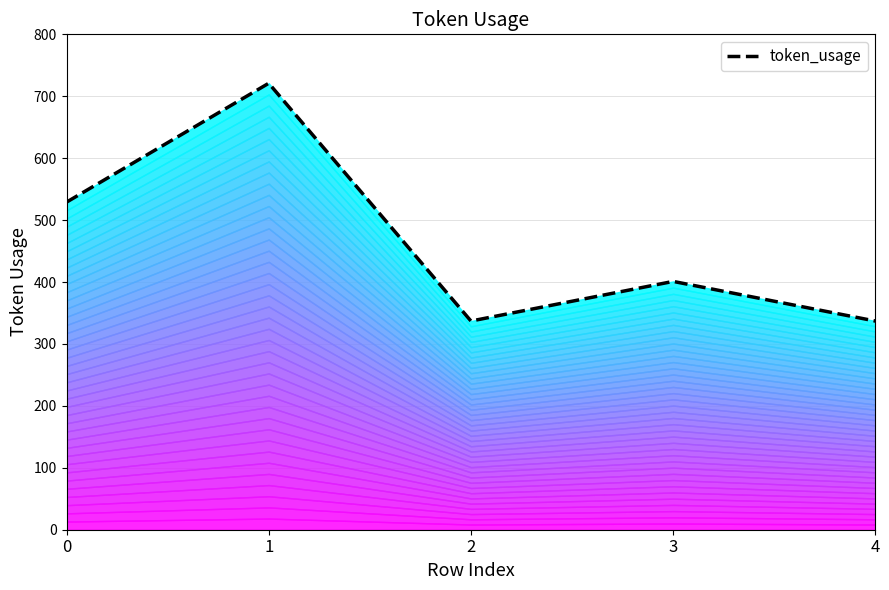

Where is the first local minimum?

2